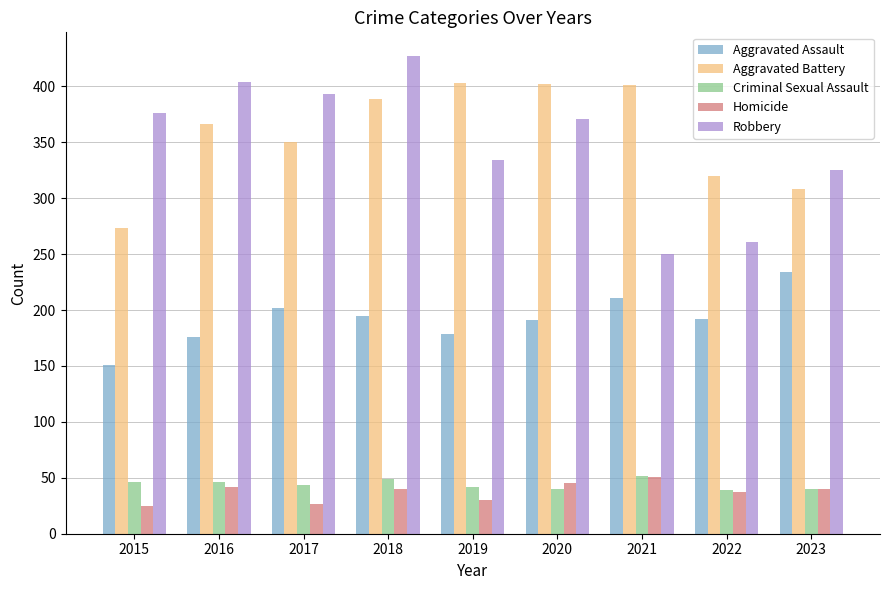

What is the total value across all series at 2021?

965